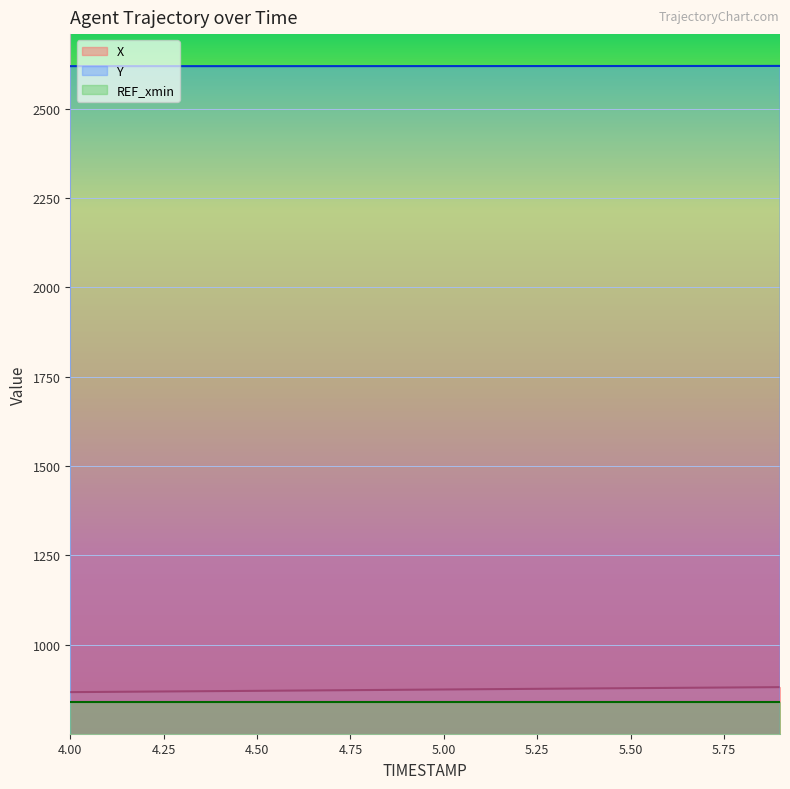

Is the value of X at 5.3 greater than the value of Y at 4.6?

No